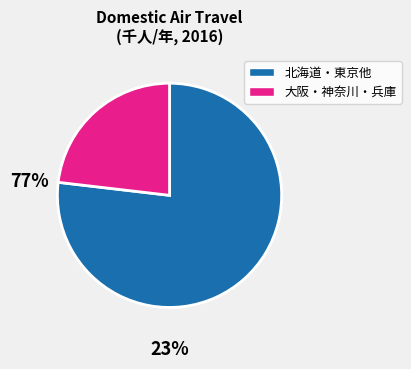

Does any single category account for the majority?

Yes